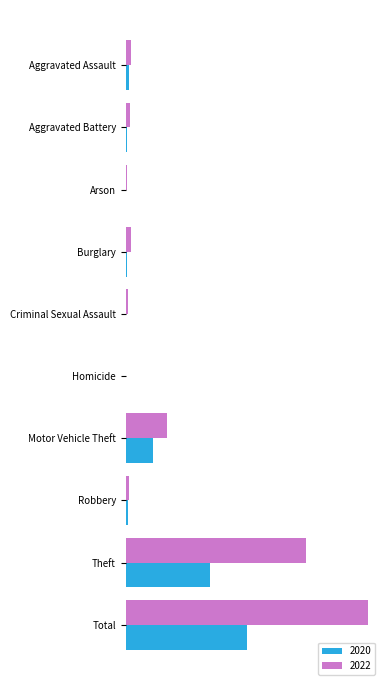

What is the difference between the highest and lowest values at Robbery?

1